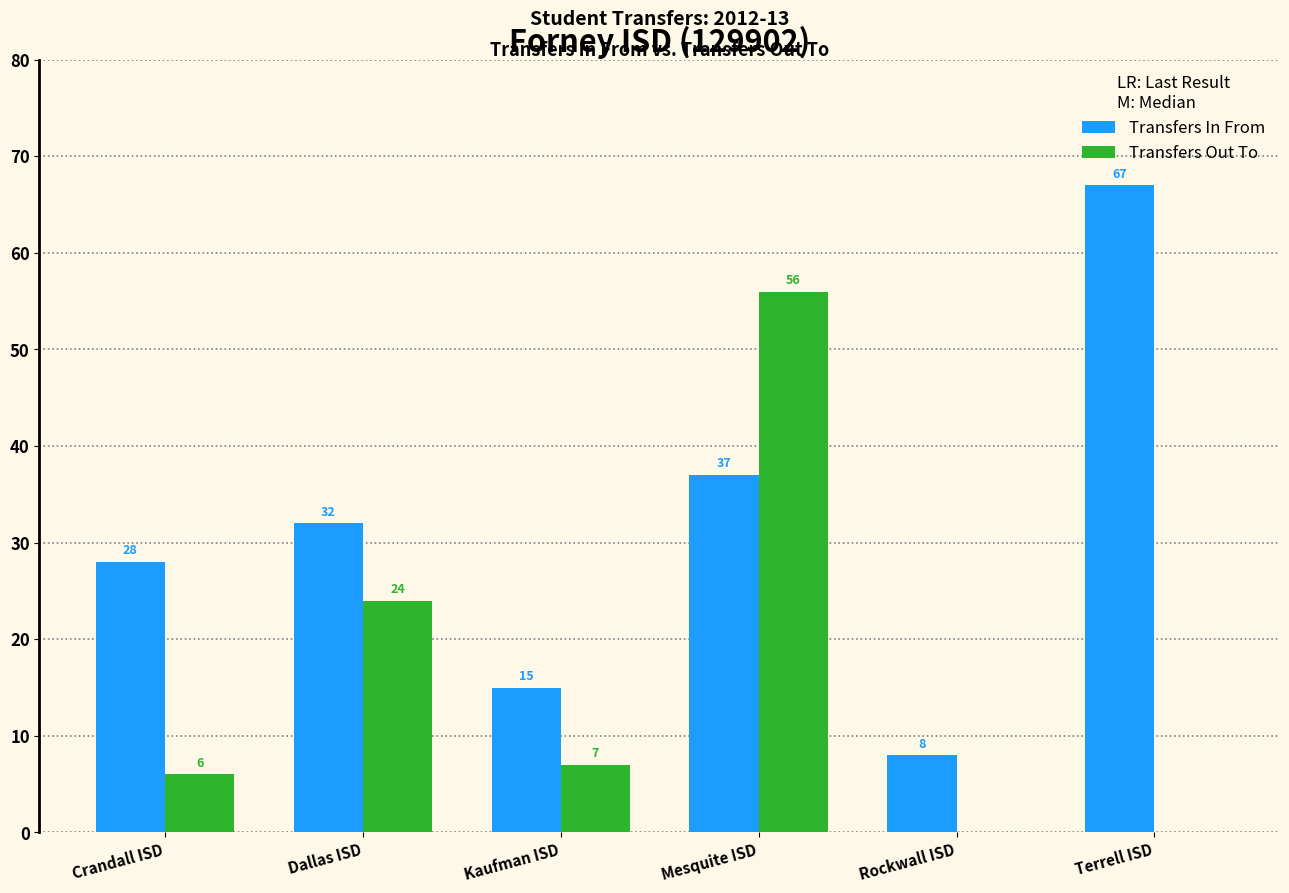

What is the sum of the Transfers Out To values at Kaufman ISD and Crandall ISD?

13